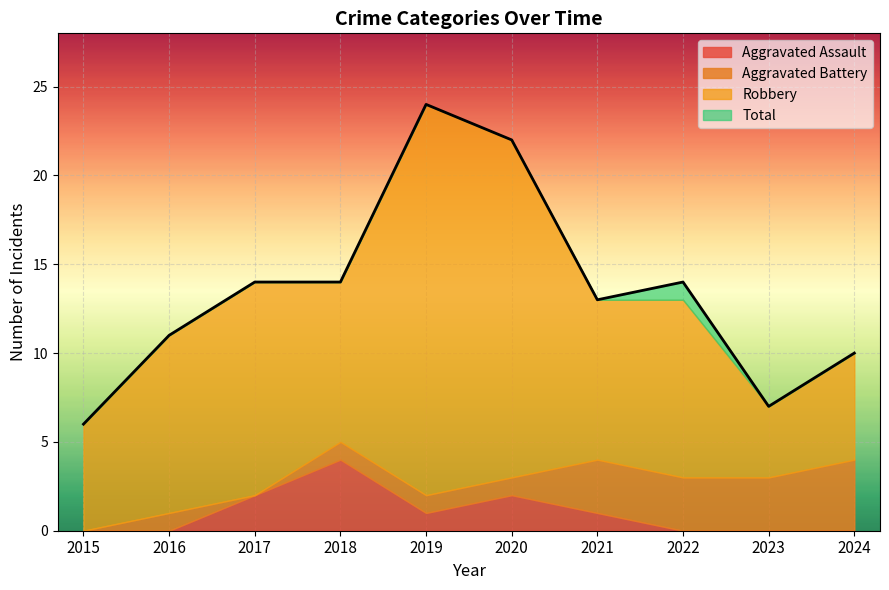

What are all the series names shown in the legend?

Aggravated Assault, Aggravated Battery, Robbery, Total